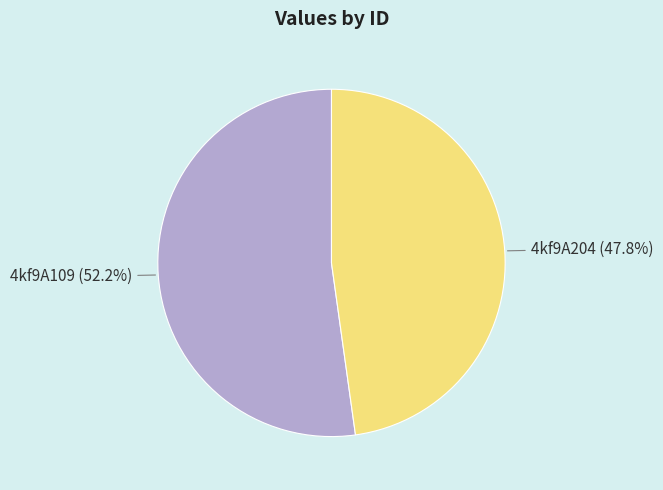

How many slices are in this pie chart?

2